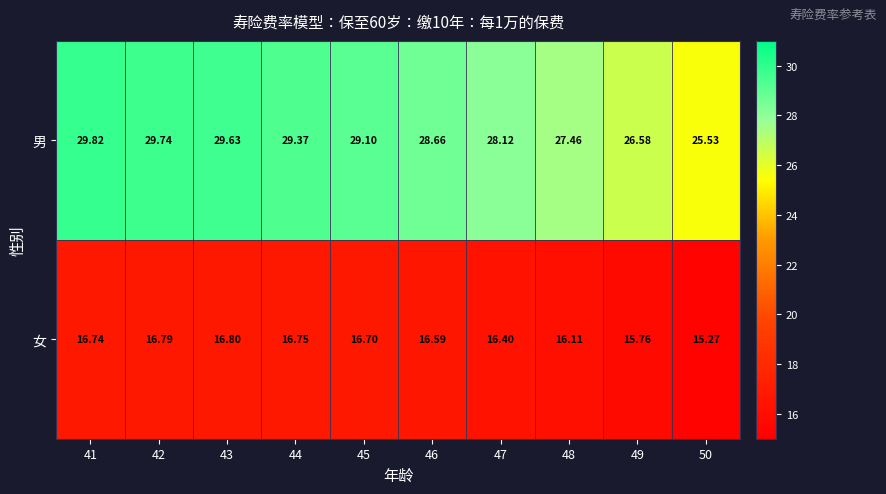

List the series in order of their peak value, highest first.

男, 女